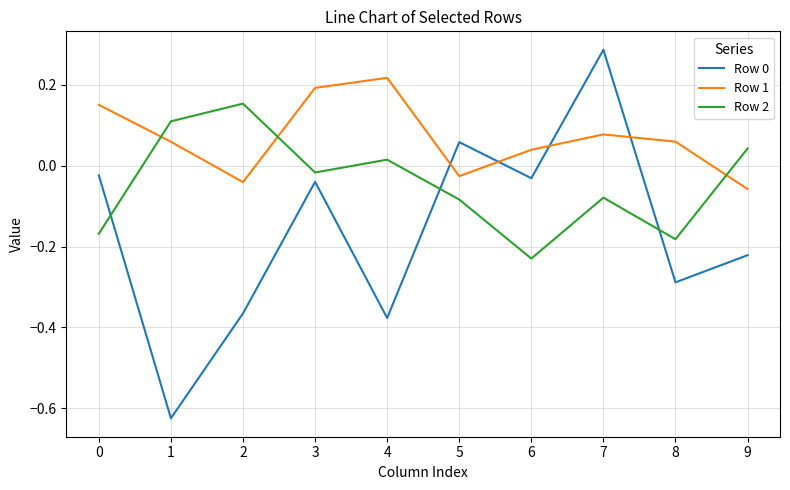

Is the value of Row 1 at 5 greater than the value of Row 2 at 8?

Yes